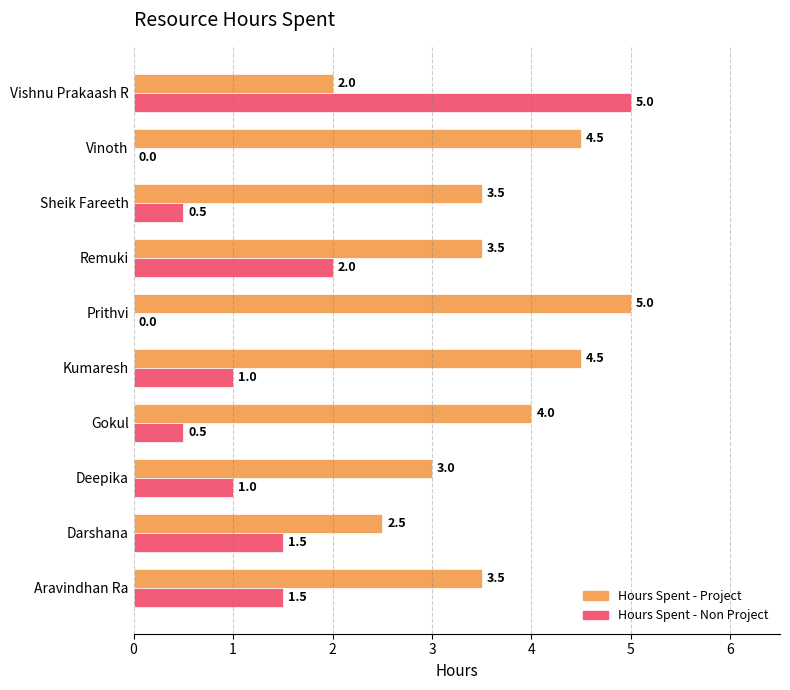

Between Aravindhan Ra and Remuki, which series saw the biggest shift?

Hours Spent - Non Project